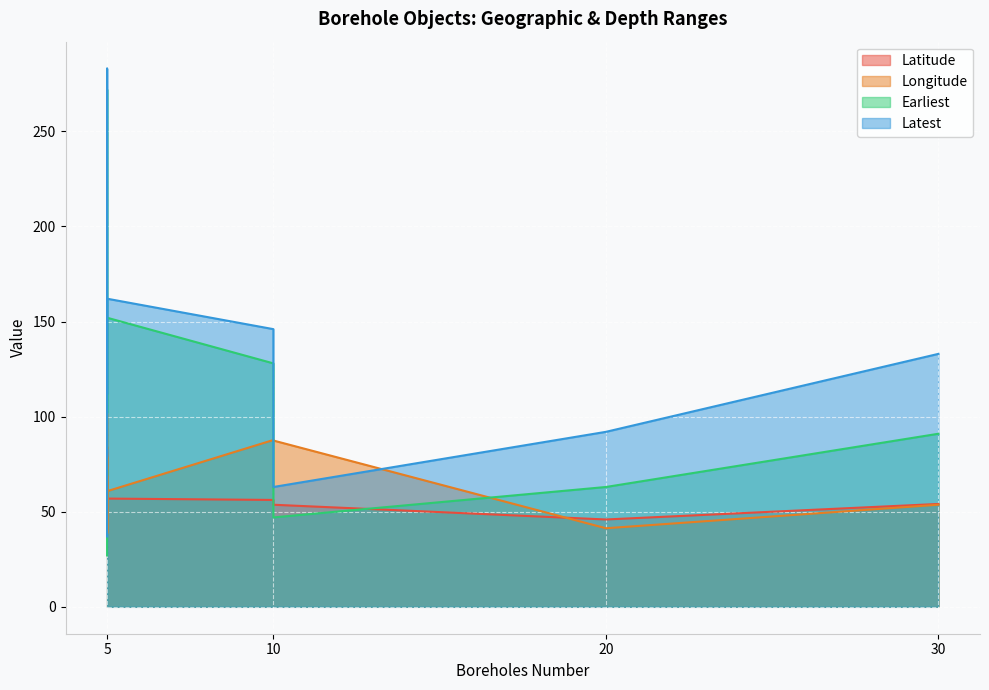

What is the difference between the second highest and minimum values in the Latitude series?

12.2